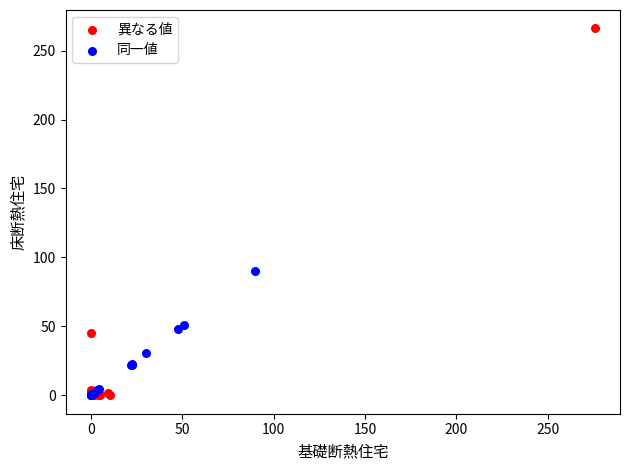

Which series has the widest spread of Y values?

異なる値